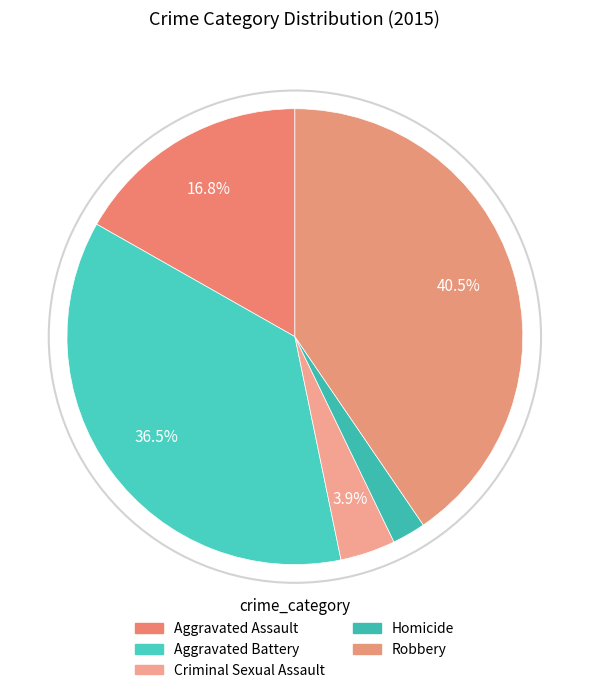

To the nearest percent, what percentage of the pie is Aggravated Assault?

17%